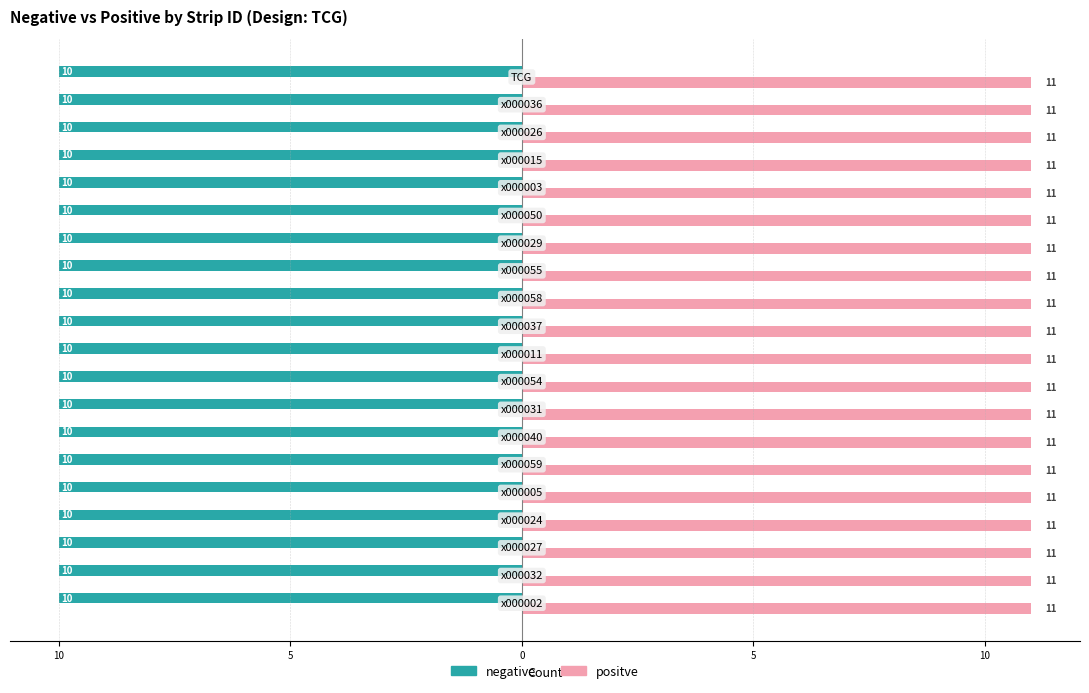

Which series has the widest spread of values?

negative